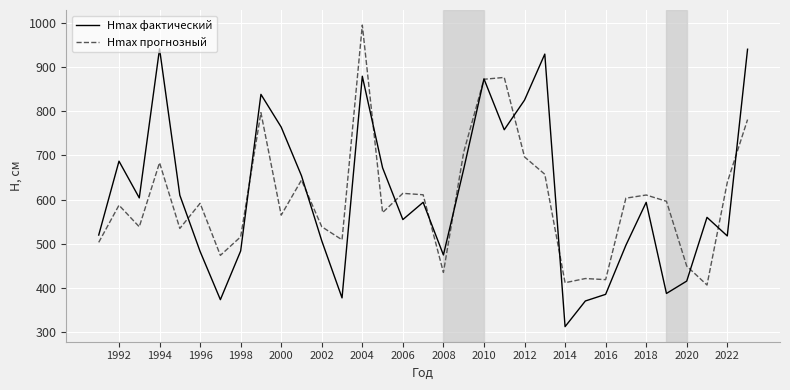

Which series has the largest range (max minus min)?

Hmax фактический